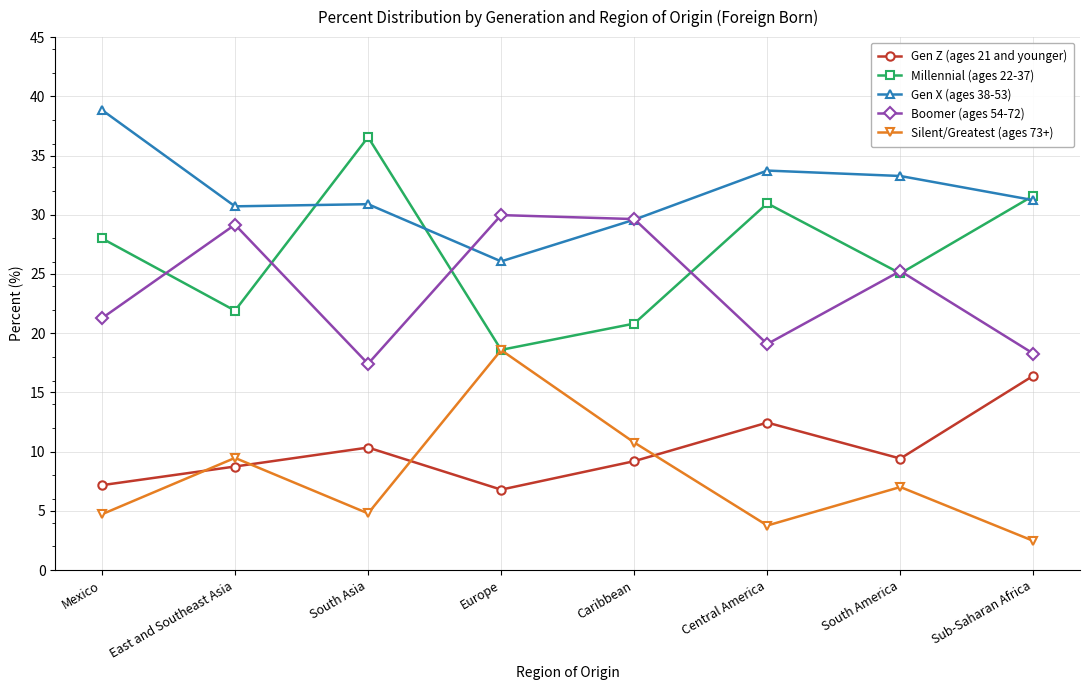

How many data points does each series have?

8